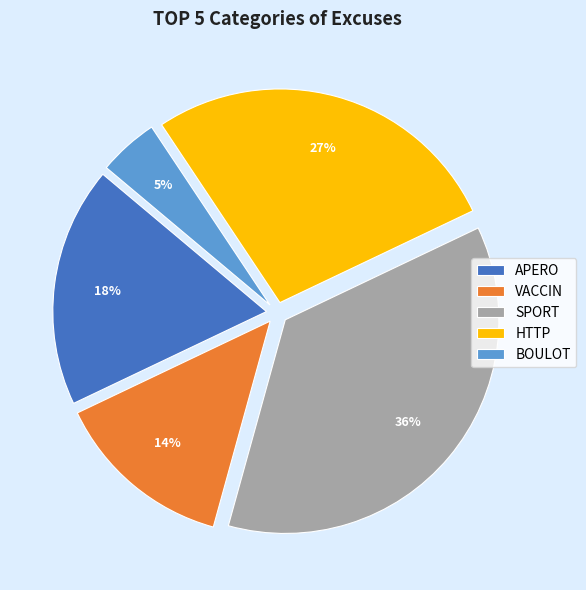

What percentage is the BOULOT slice, to the nearest percent?

5%